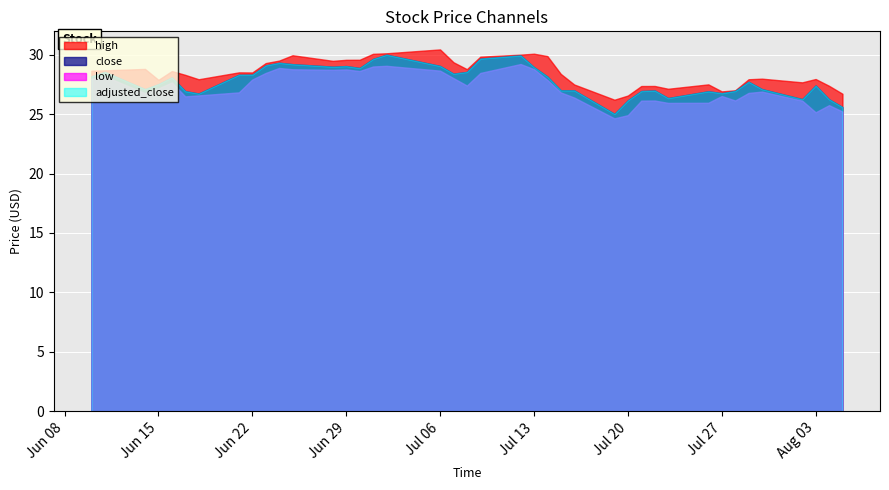

Reading right to left, extract all data points from this chart.

high: 2021-08-05=26.7	2021-08-04=27.4	2021-08-03=27.9	2021-08-02=27.7	2021-07-30=28.0	2021-07-29=27.9	2021-07-28=27.0	2021-07-27=26.9	2021-07-26=27.5	2021-07-23=27.1	2021-07-22=27.4	2021-07-21=27.4	2021-07-20=26.6	2021-07-19=26.2	2021-07-16=27.5	2021-07-15=28.4	2021-07-14=29.9	2021-07-13=30.1	2021-07-12=30.0	2021-07-09=29.8	2021-07-08=28.8	2021-07-07=29.4	2021-07-06=30.4	2021-07-02=30.1	2021-07-01=30.1	2021-06-30=29.6	2021-06-29=29.6	2021-06-28=29.5	2021-06-25=29.9	2021-06-24=29.5	2021-06-23=29.3	2021-06-22=28.5	2021-06-21=28.5	2021-06-18=27.9	2021-06-17=28.3	2021-06-16=28.6	2021-06-15=27.9	2021-06-14=28.8	2021-06-11=28.7	2021-06-10=28.6
close: 2021-08-05=25.6	2021-08-04=26.2	2021-08-03=27.4	2021-08-02=26.3	2021-07-30=27.1	2021-07-29=27.7	2021-07-28=26.9	2021-07-27=26.8	2021-07-26=26.9	2021-07-23=26.4	2021-07-22=27.0	2021-07-21=26.9	2021-07-20=26.2	2021-07-19=25.0	2021-07-16=27.0	2021-07-15=27.0	2021-07-14=28.2	2021-07-13=28.9	2021-07-12=29.9	2021-07-09=29.7	2021-07-08=28.6	2021-07-07=28.4	2021-07-06=29.1	2021-07-02=30.0	2021-07-01=29.6	2021-06-30=28.9	2021-06-29=29.0	2021-06-28=29.0	2021-06-25=29.2	2021-06-24=29.3	2021-06-23=29.1	2021-06-22=28.3	2021-06-21=28.3	2021-06-18=26.7	2021-06-17=26.9	2021-06-16=28.1	2021-06-15=27.5	2021-06-14=27.1	2021-06-11=28.6	2021-06-10=28.2
low: 2021-08-05=25.2	2021-08-04=25.8	2021-08-03=25.1	2021-08-02=26.1	2021-07-30=26.9	2021-07-29=26.8	2021-07-28=26.1	2021-07-27=26.5	2021-07-26=25.9	2021-07-23=25.9	2021-07-22=26.1	2021-07-21=26.1	2021-07-20=24.9	2021-07-19=24.6	2021-07-16=26.4	2021-07-15=26.8	2021-07-14=27.9	2021-07-13=28.8	2021-07-12=29.2	2021-07-09=28.5	2021-07-08=27.4	2021-07-07=28.0	2021-07-06=28.7	2021-07-02=29.1	2021-07-01=29.0	2021-06-30=28.6	2021-06-29=28.8	2021-06-28=28.7	2021-06-25=28.8	2021-06-24=28.9	2021-06-23=28.5	2021-06-22=27.9	2021-06-21=26.8	2021-06-18=26.6	2021-06-17=26.5	2021-06-16=27.7	2021-06-15=27.2	2021-06-14=26.8	2021-06-11=28.2	2021-06-10=27.9
adjusted_close: 2021-08-05=25.6	2021-08-04=26.2	2021-08-03=27.4	2021-08-02=26.3	2021-07-30=27.1	2021-07-29=27.7	2021-07-28=26.9	2021-07-27=26.8	2021-07-26=26.9	2021-07-23=26.4	2021-07-22=27.0	2021-07-21=26.9	2021-07-20=26.2	2021-07-19=25.0	2021-07-16=27.0	2021-07-15=27.0	2021-07-14=28.2	2021-07-13=28.9	2021-07-12=29.9	2021-07-09=29.7	2021-07-08=28.6	2021-07-07=28.4	2021-07-06=29.1	2021-07-02=30.0	2021-07-01=29.6	2021-06-30=28.9	2021-06-29=29.0	2021-06-28=29.0	2021-06-25=29.2	2021-06-24=29.3	2021-06-23=29.1	2021-06-22=28.3	2021-06-21=28.3	2021-06-18=26.7	2021-06-17=26.9	2021-06-16=28.1	2021-06-15=27.5	2021-06-14=27.1	2021-06-11=28.6	2021-06-10=28.2